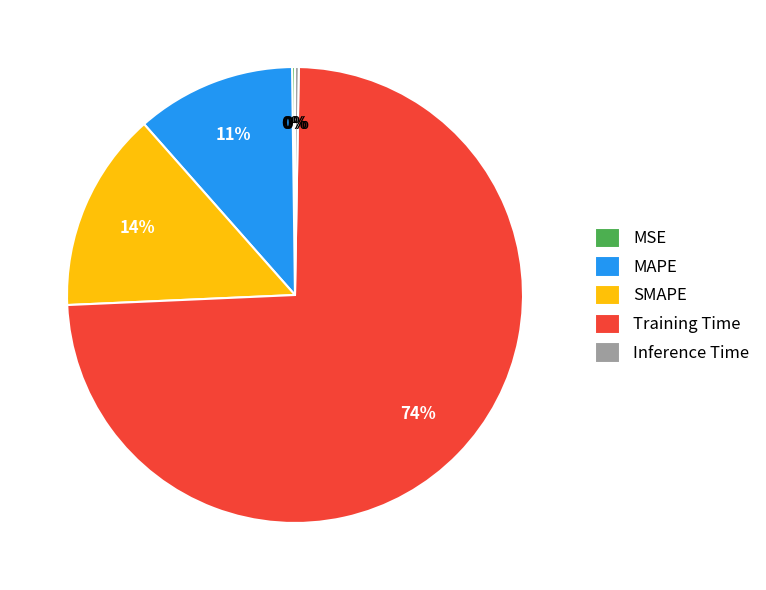

True or false: MAPE accounts for 11% of the total.

True